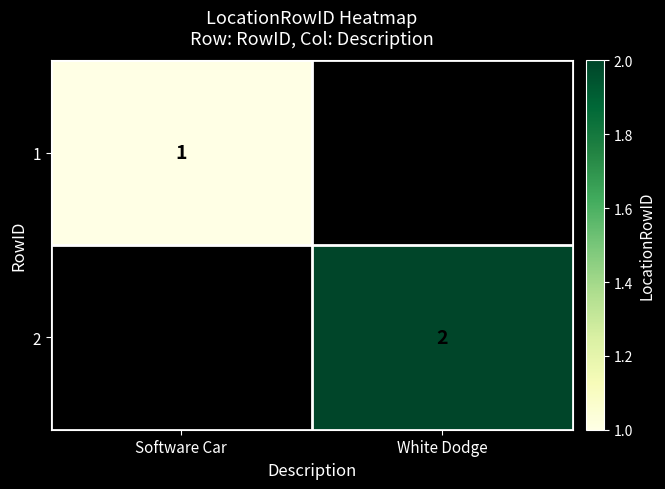

True or false: 2 has a value of 3 at White Dodge.

False